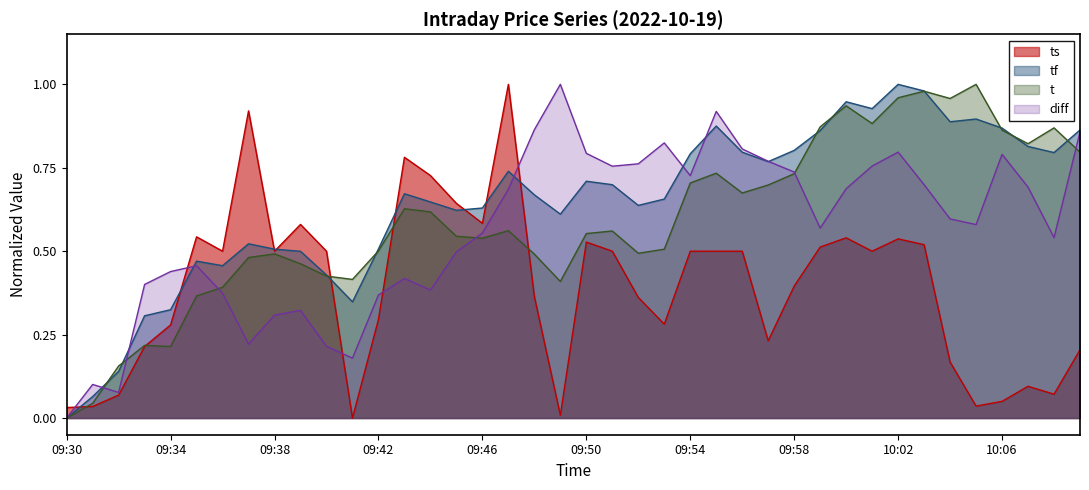

At which category does tf reach its first local valley?

09:36